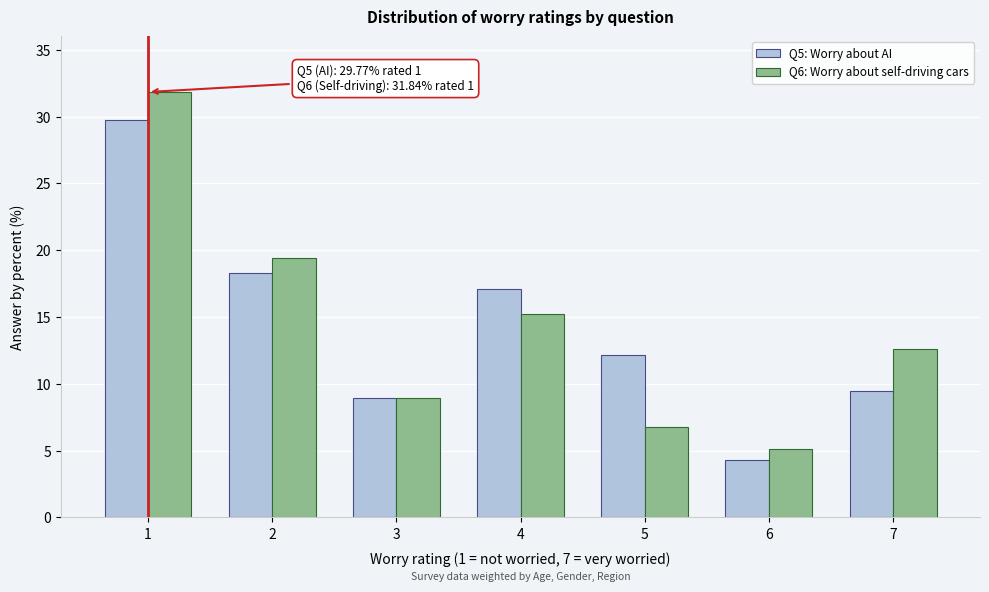

Reading left to right, list all the values displayed in this chart.

Q5: Worry about AI: 1=29.8	2=18.3	3=9.0	4=17.1	5=12.1	6=4.3	7=9.5
Q6: Worry about self-driving cars: 1=31.8	2=19.4	3=9.0	4=15.2	5=6.8	6=5.1	7=12.6